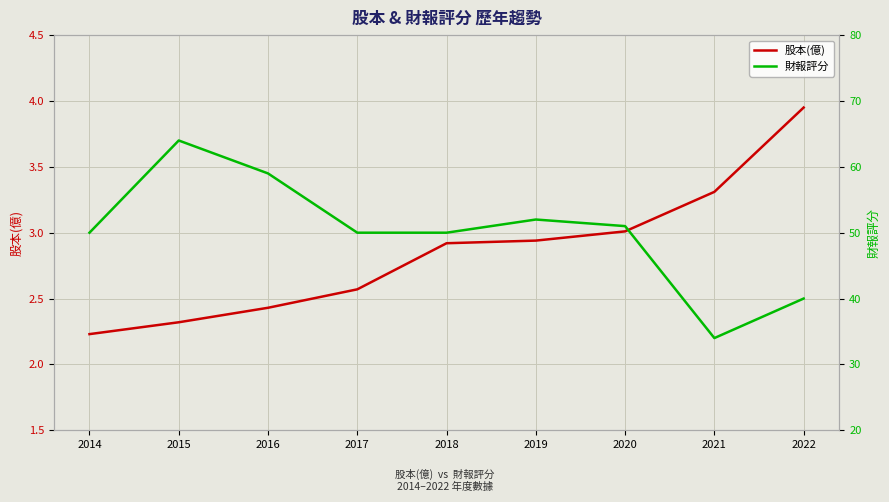

How many data points does each series have?

9